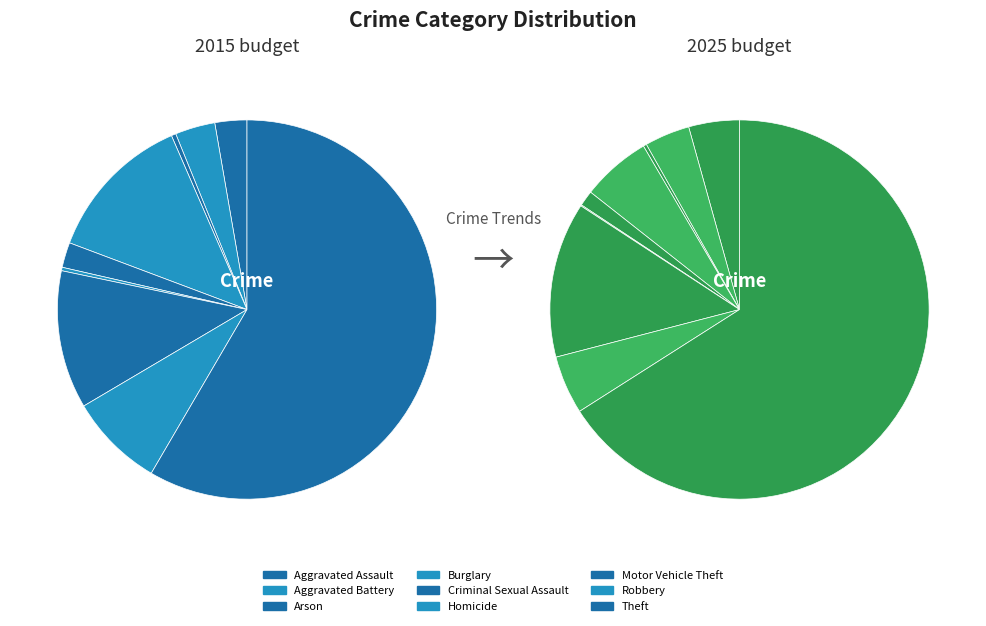

Does 2 represent more than half of the total?

No